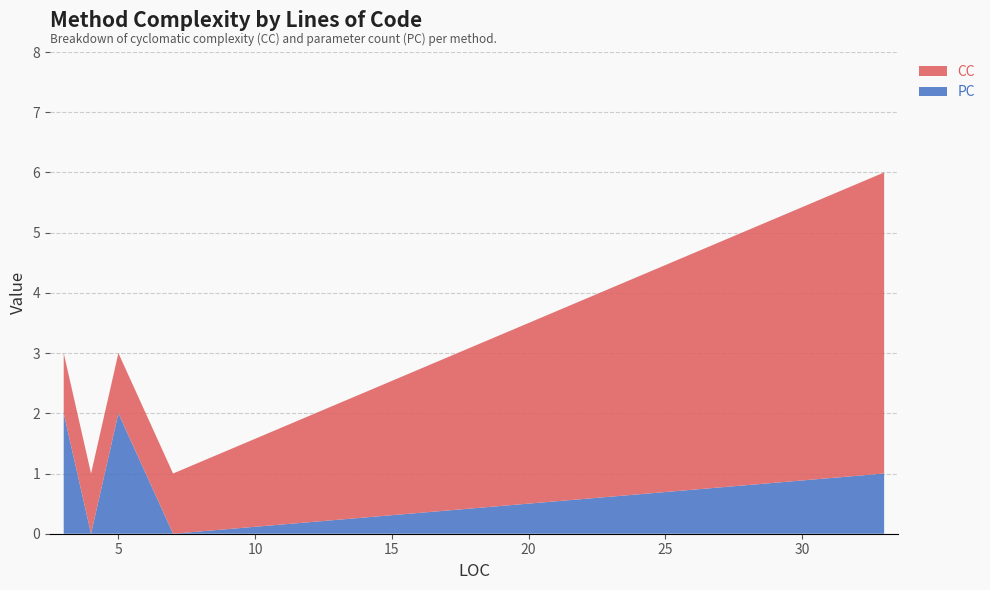

Reading right to left, extract all data points from this chart.

PC: 4=0	5=2	3=2	33=1	7=0
CC: 4=1	5=1	3=1	33=5	7=1